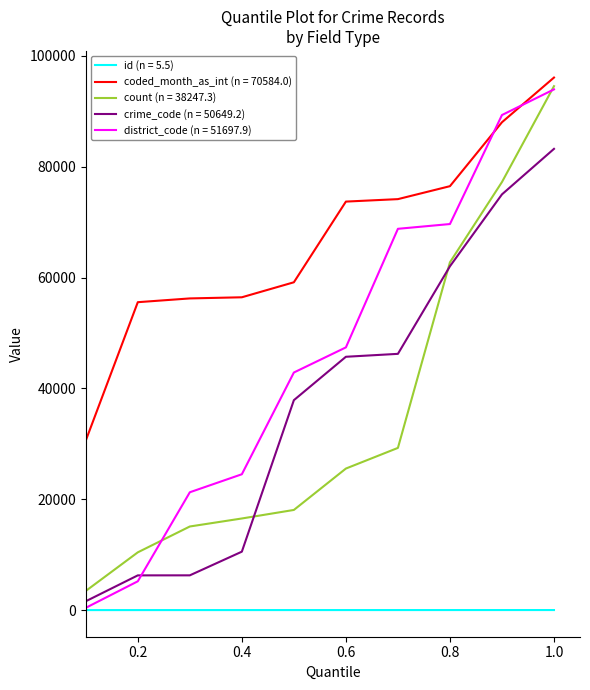

True or false: coded_month_as_int (n = 70584.0) and id (n = 5.5) cross at least once.

False